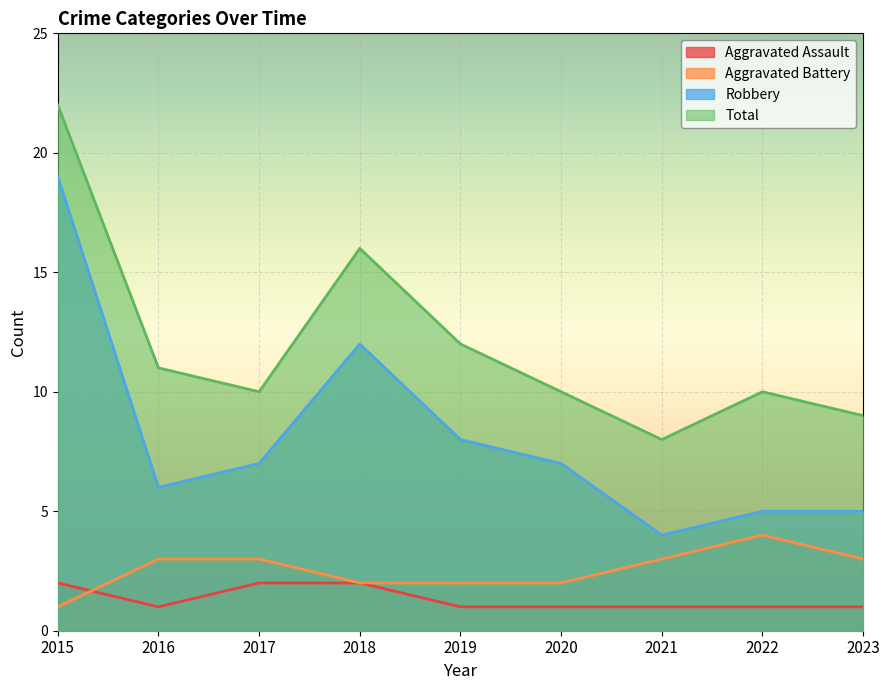

At how many categories does at least one series exceed 15?

2